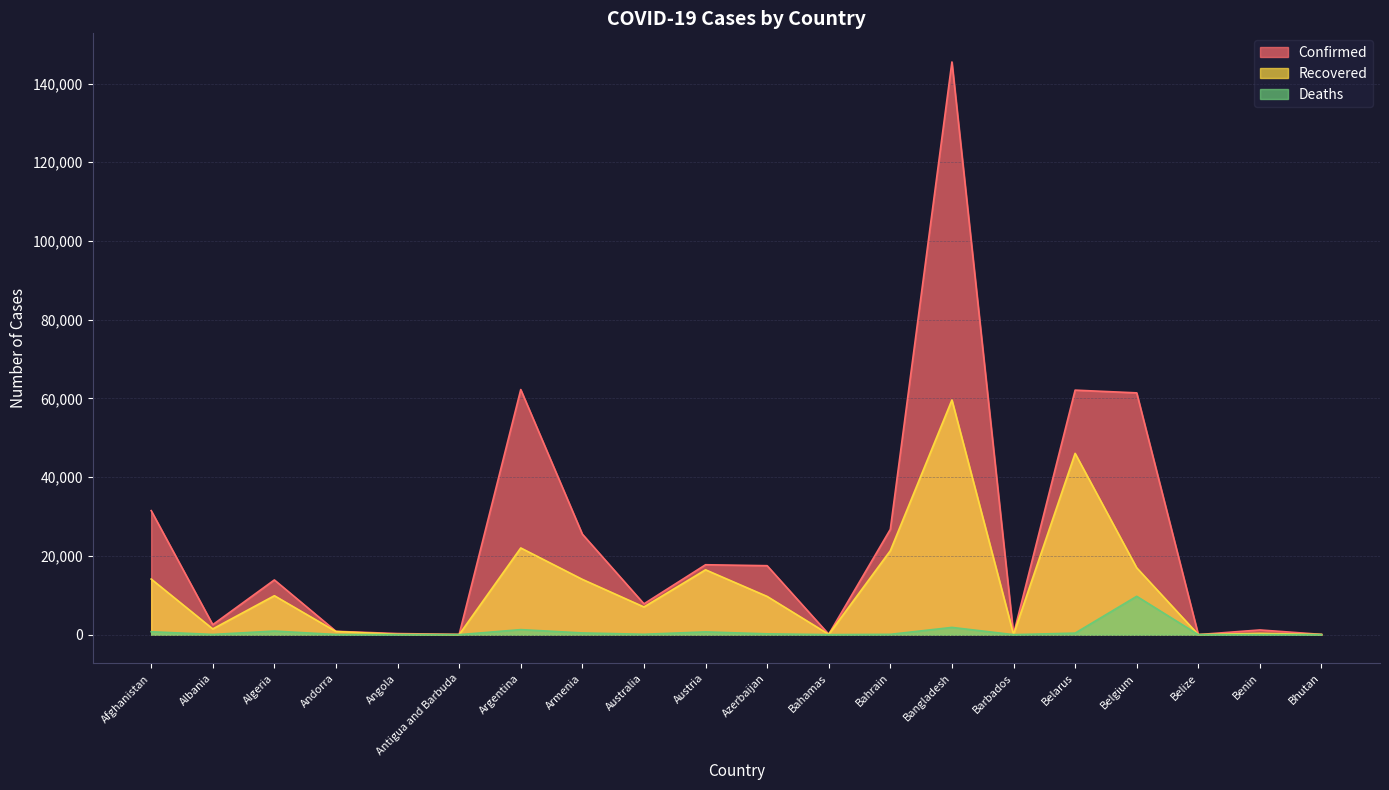

Reading left to right, list all the values displayed in this chart.

Confirmed: 31517	2535	13907	855	284	69	62268	25542	7834	17766	17524	104	26758	145483	97	62118	61427	24	1199	77
Recovered: 14131	1459	9897	799	93	22	22028	14048	7037	16478	9715	87	21331	59624	90	46054	16984	18	333	44
Deaths: 746	62	912	52	13	3	1283	443	104	705	213	11	87	1847	7	392	9747	2	21	0